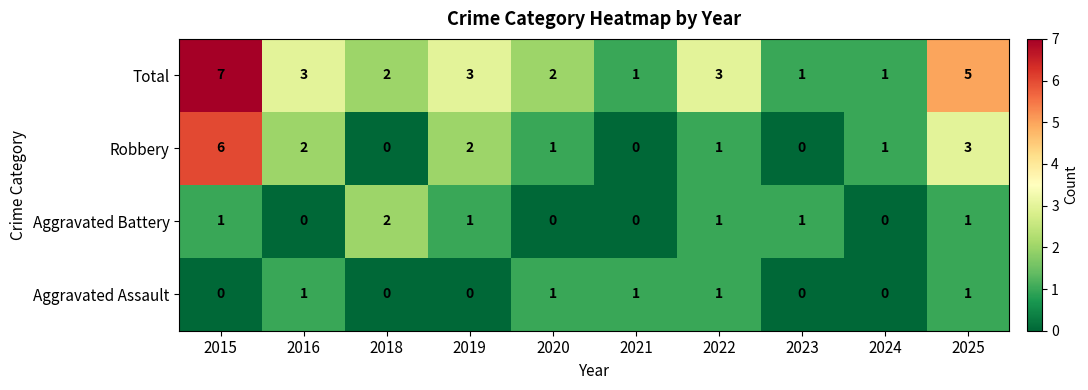

At how many categories does at least one series exceed 0?

10